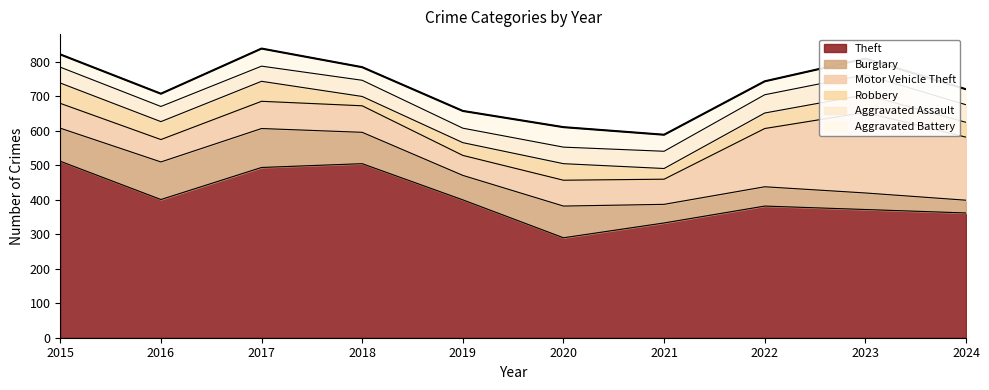

Reading left to right, list all the values displayed in this chart.

Theft: 512	401	494	505	400	290	333	382	372	362
Burglary: 96	109	113	91	71	92	54	56	48	37
Motor Vehicle Theft: 72	65	79	77	58	75	73	169	234	183
Robbery: 59	52	58	27	37	48	31	45	51	43
Aggravated Assault: 46	44	44	47	42	48	50	53	58	51
Aggravated Battery: 37	37	51	38	50	58	48	39	47	45